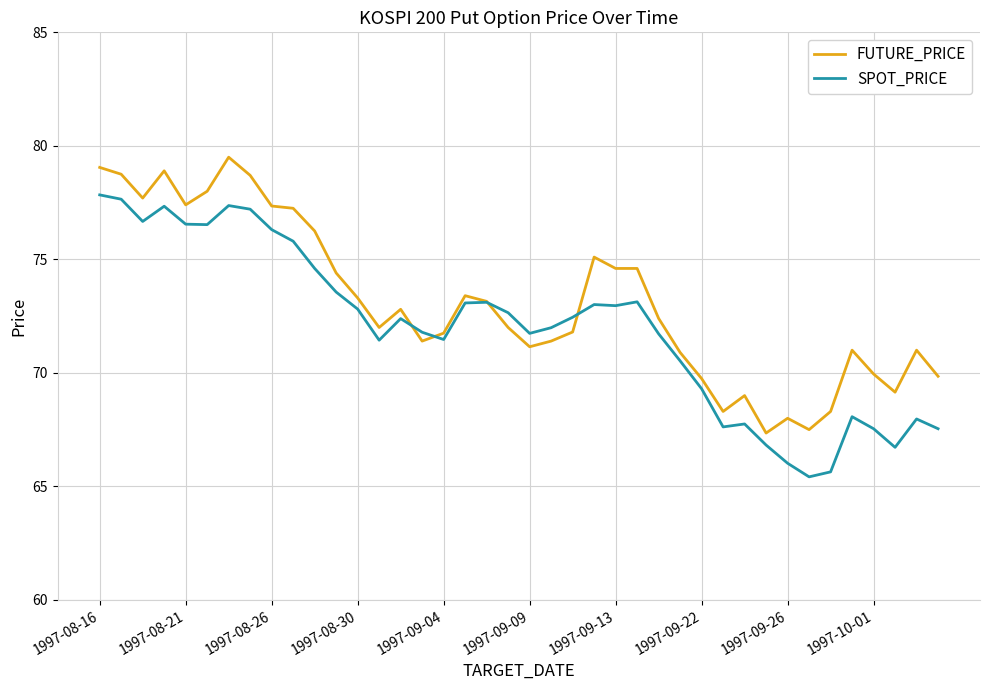

Does the chart display data point markers on the line(s)?

No